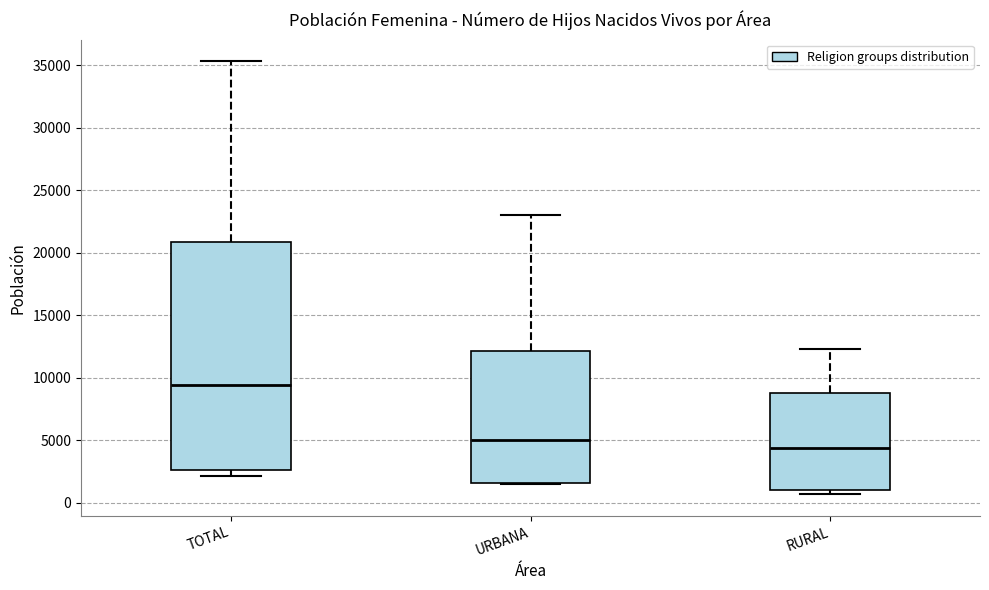

Which box has the lowest median line?

RURAL